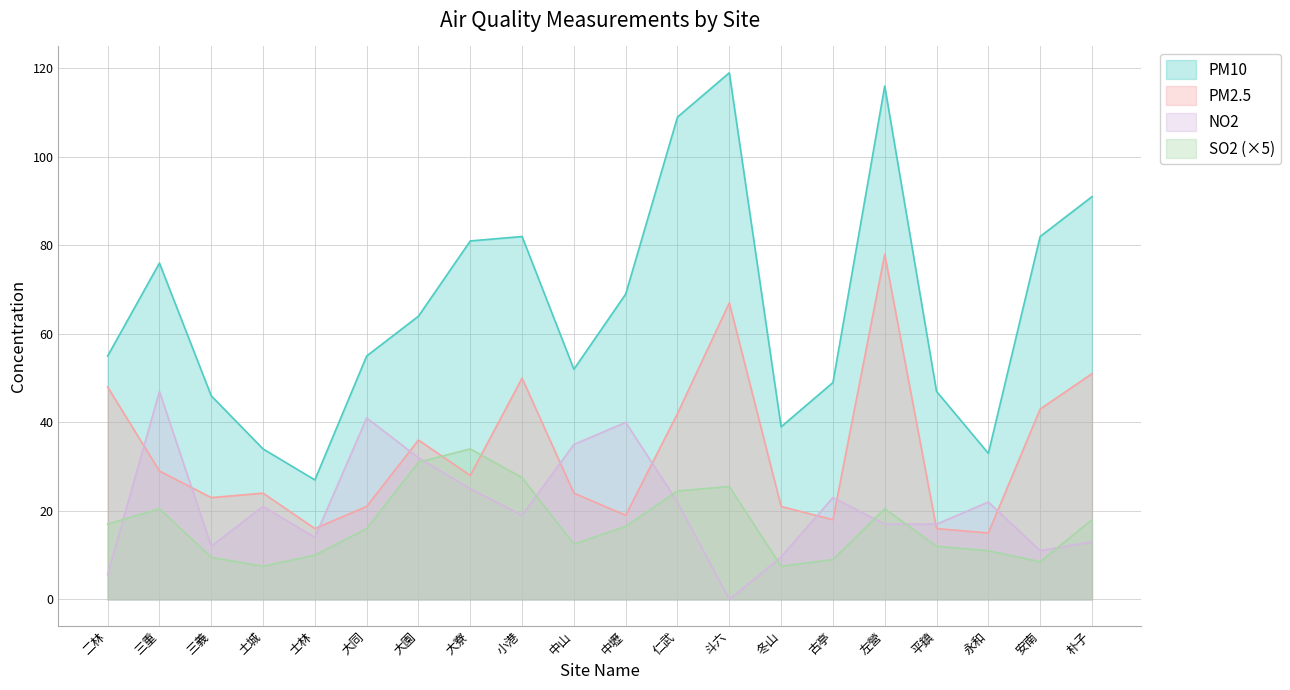

At which category does PM2.5 reach its first local valley?

三義